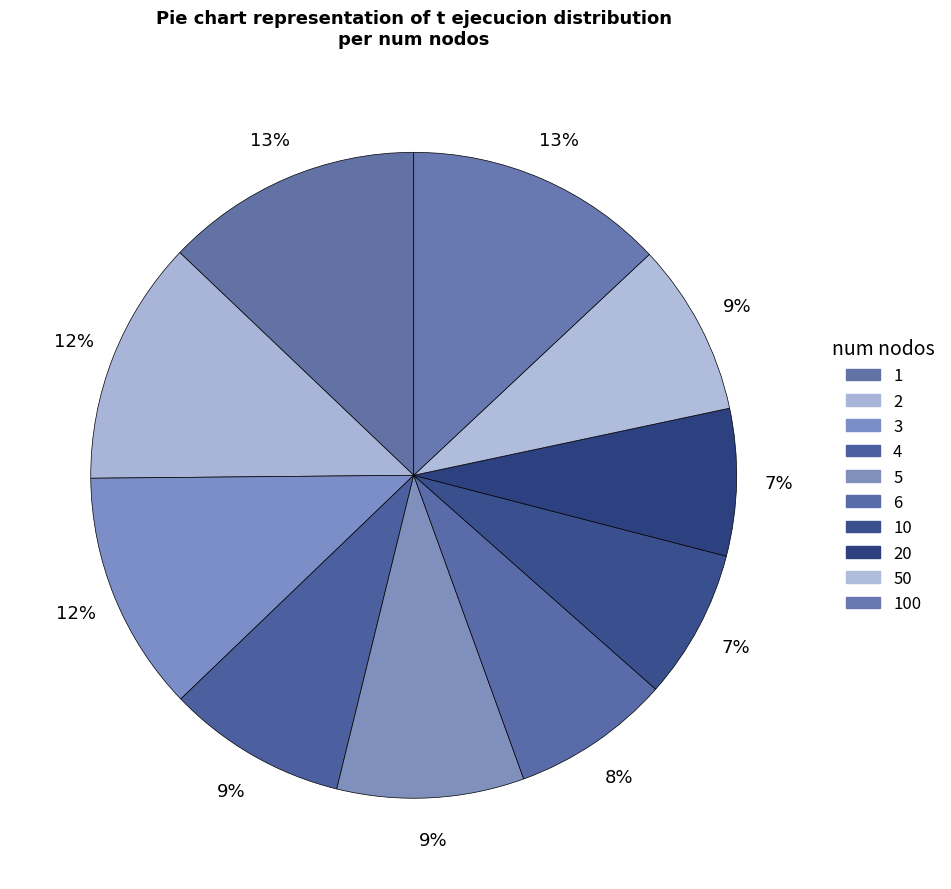

True or false: 100 accounts for 6% of the total.

False